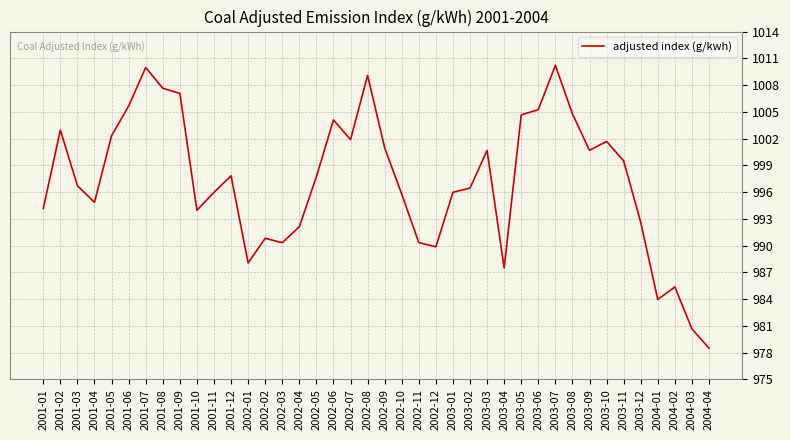

What is the minimum value shown in the chart?

978.5